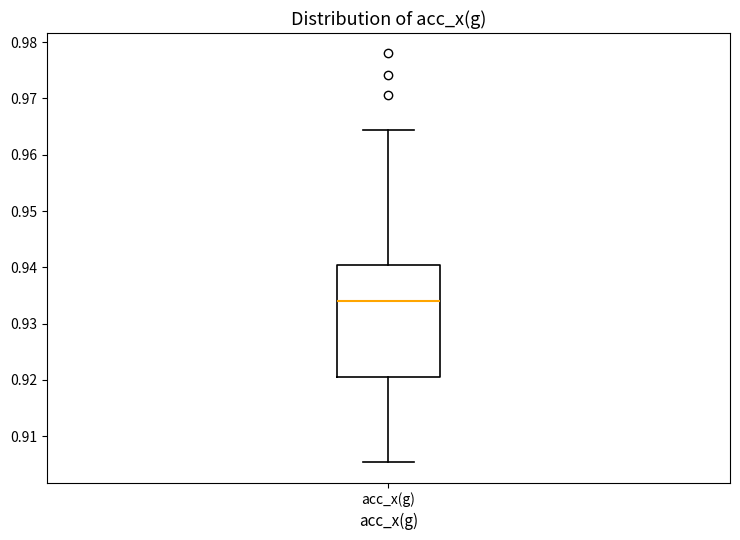

Read this box plot against the y-axis: the position of the median line, the range covered by the box, and the ends of both whiskers. The values are not printed on the chart, so give them approximately, as read against the axis.

median 0.934, box 0.921 to 0.940, whiskers 0.905 to 0.964